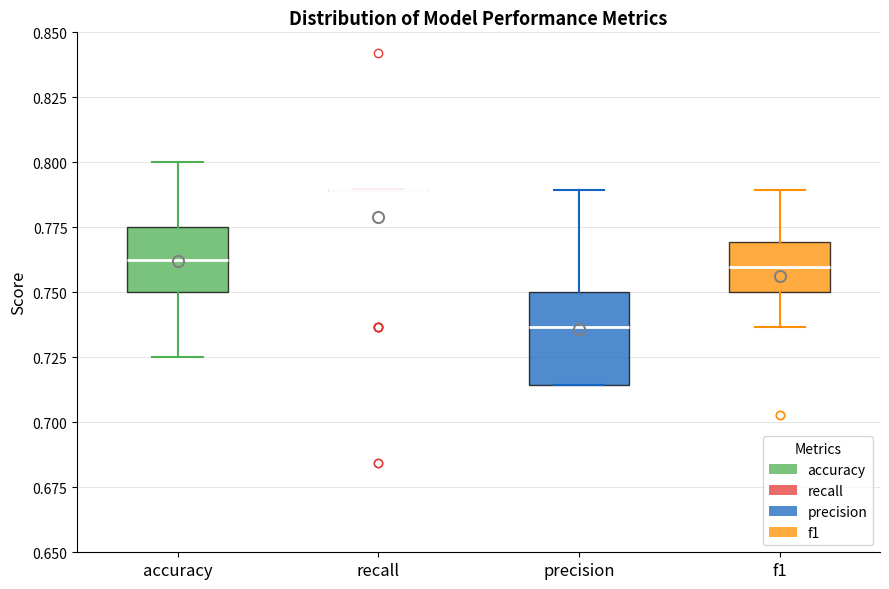

Comparing the boxes themselves (not the whiskers), which one is the tallest?

precision